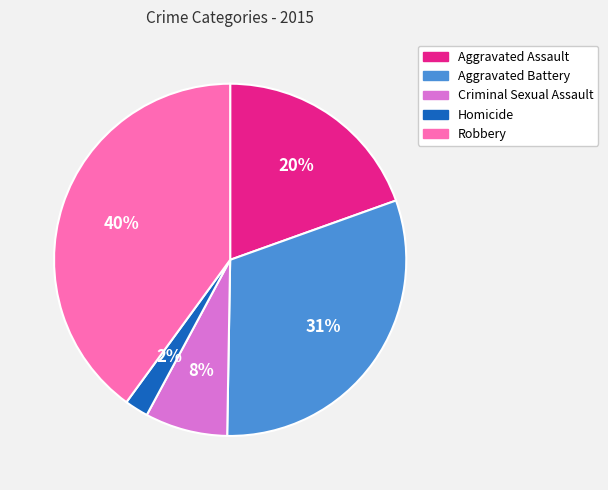

Is it true that Homicide is 2% of the pie?

True